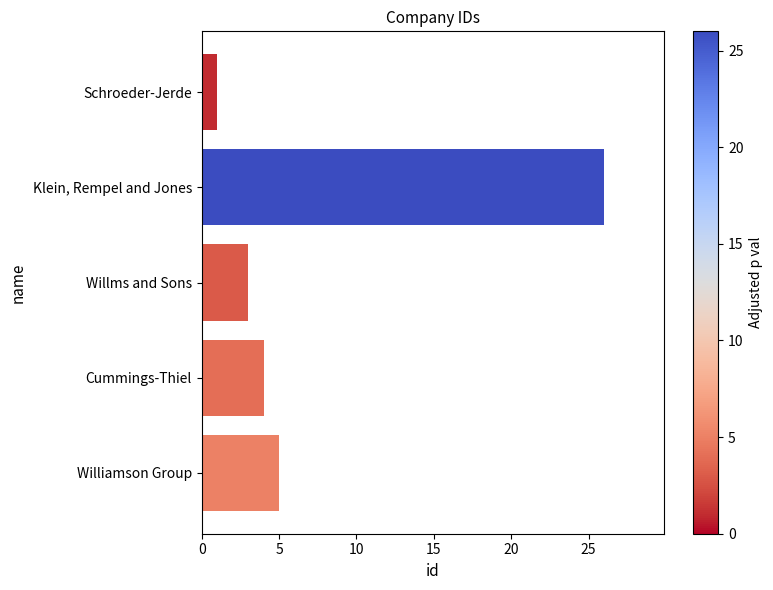

What is the change in value from Schroeder-Jerde to Klein, Rempel and Jones?

+25